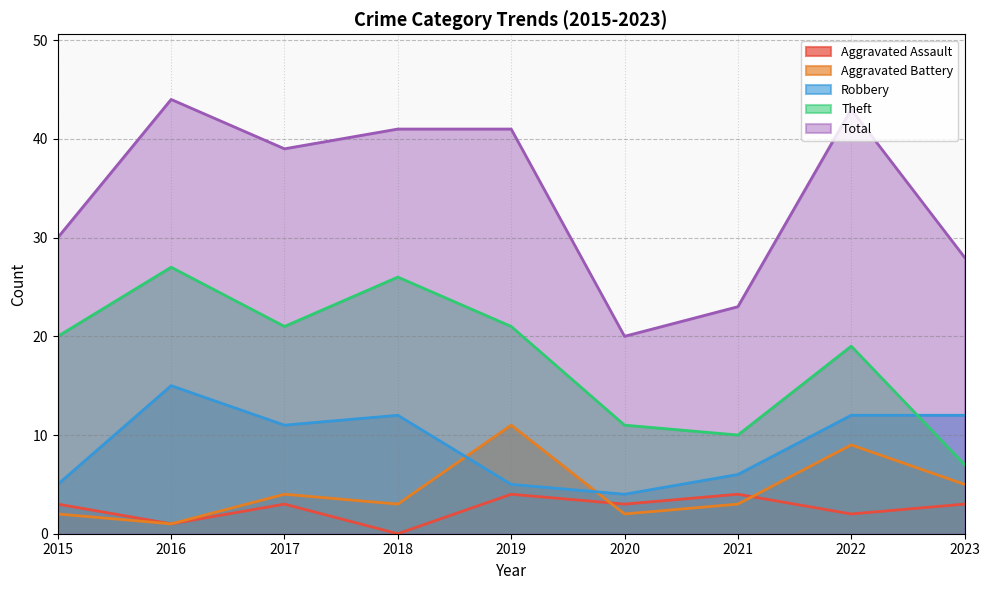

Is it true that Total equals 28 at 2023?

True